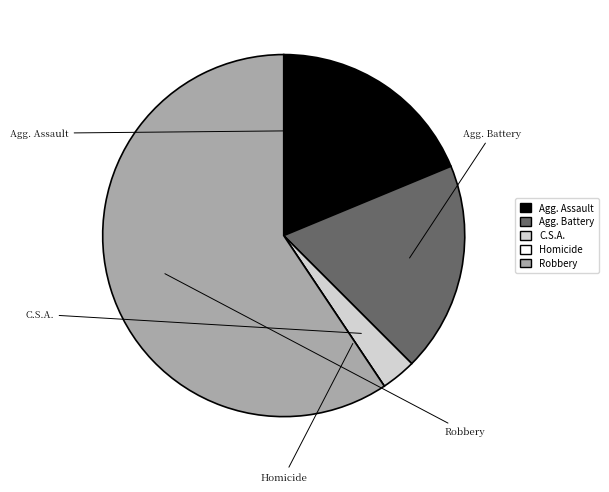

Is there a majority slice in this chart?

Yes